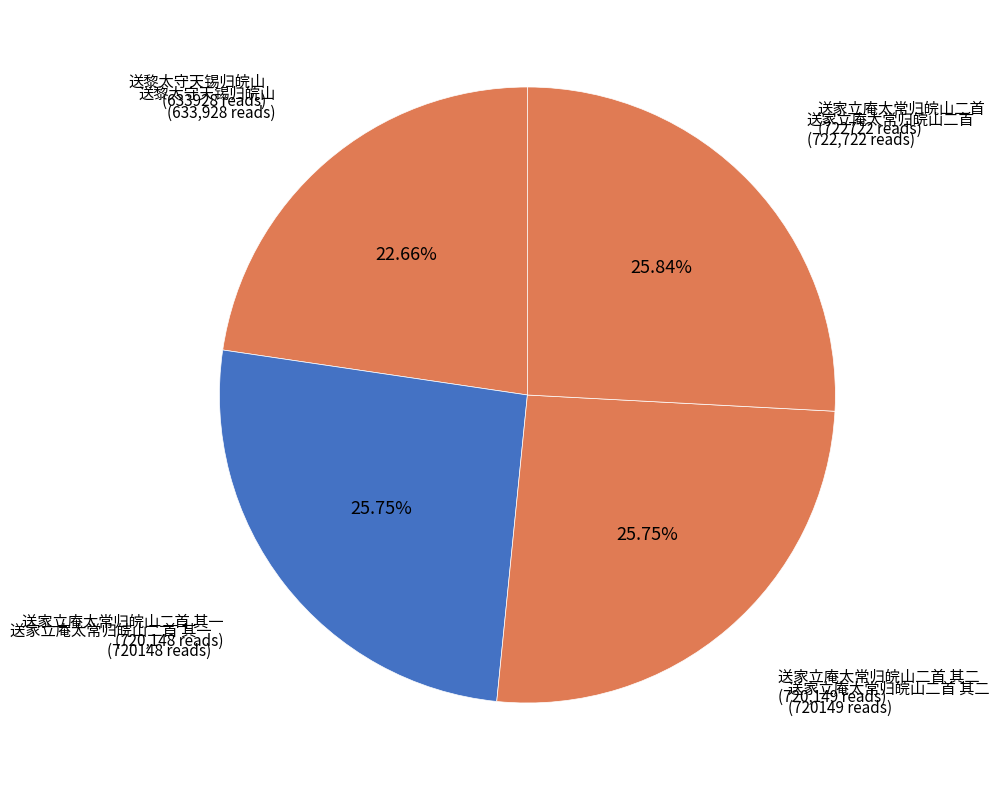

To the nearest percent, what portion does 送家立庵太常归皖山二首 其二 represent?

26%